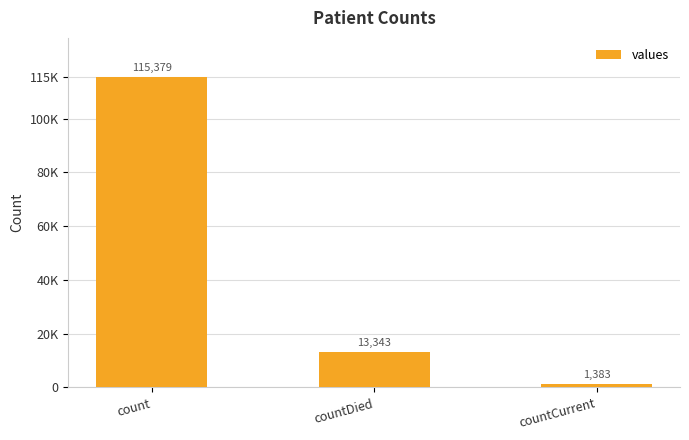

What is the difference between the values at countDied and countCurrent?

11960